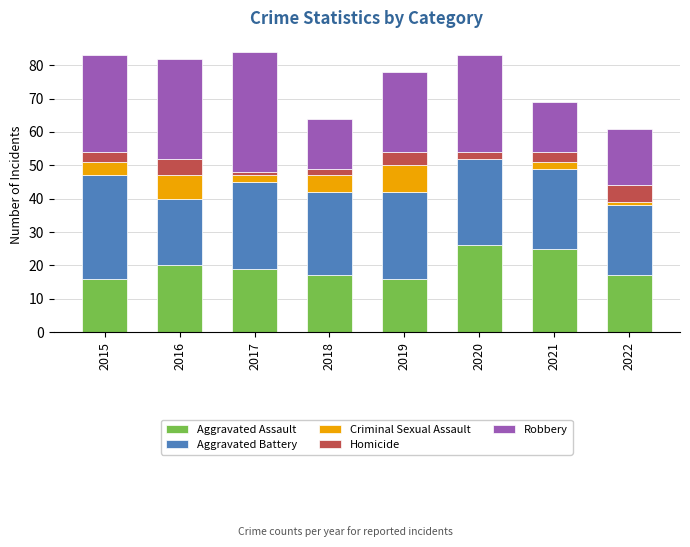

What is the sum of the Aggravated Assault values at 2016 and 2018?

37